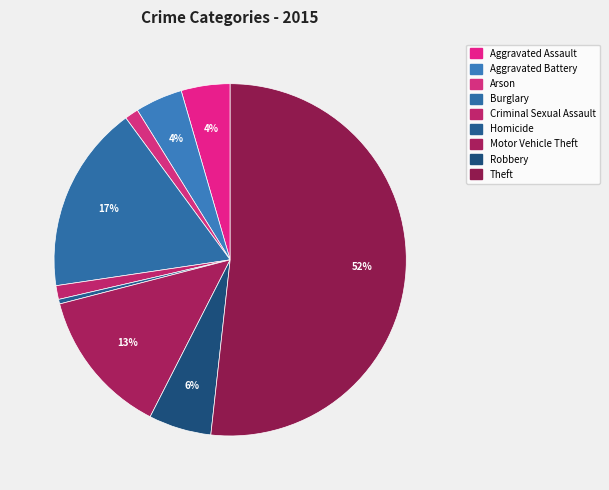

To the nearest percent, what is the combined percentage of Homicide and Robbery?

6%